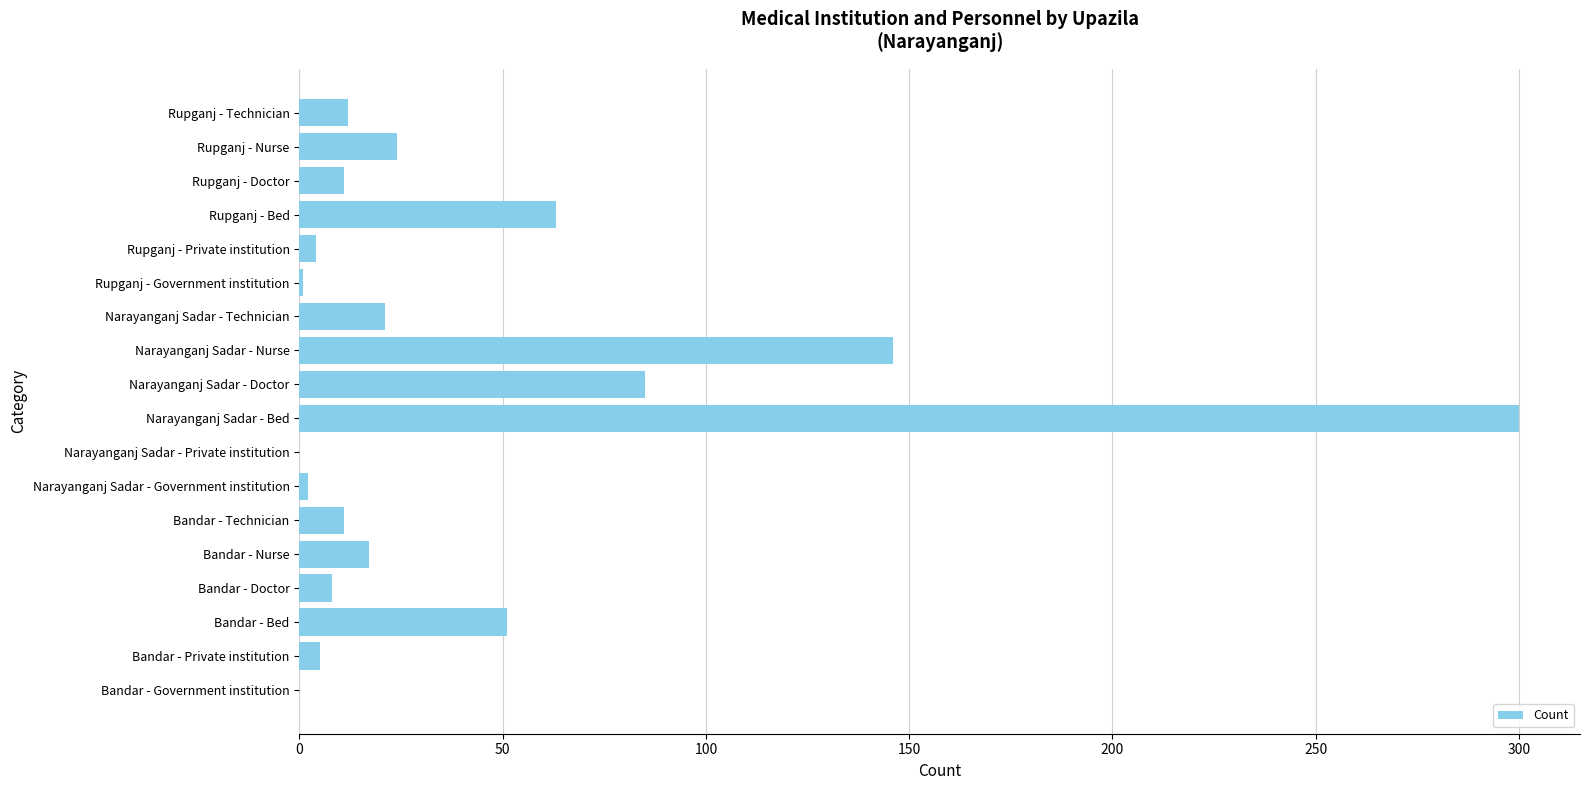

The value at Bandar - Doctor is 8. True or false?

True